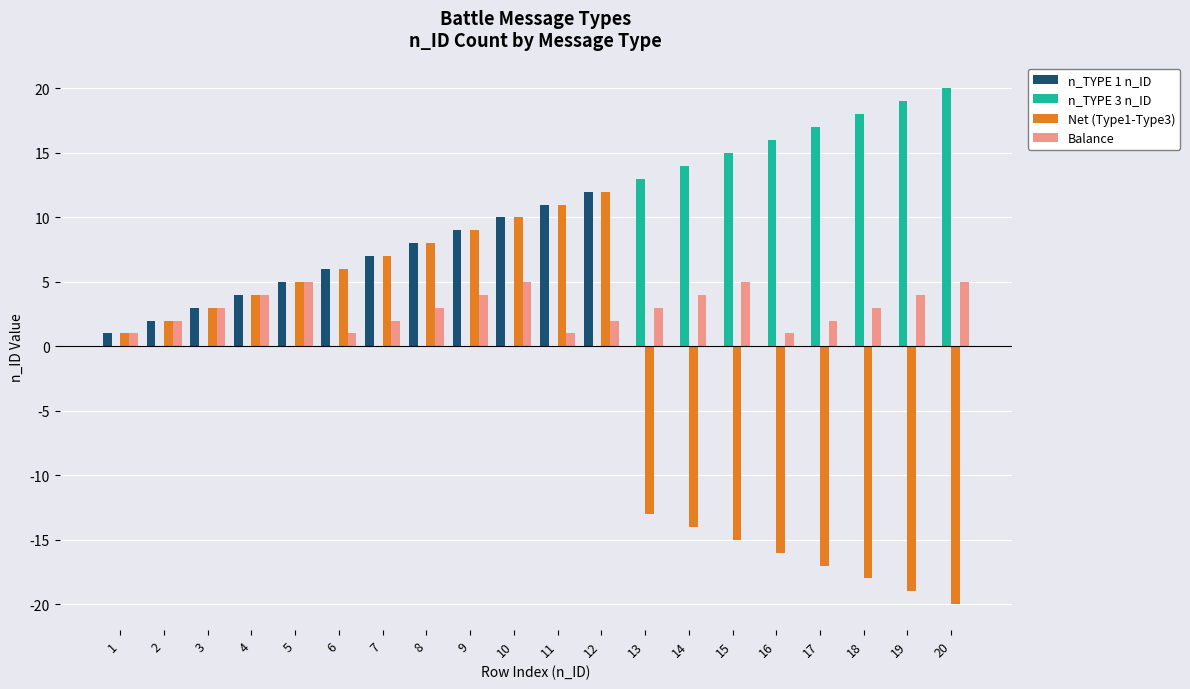

Which series has the largest total across all categories?

n_TYPE 3 n_ID